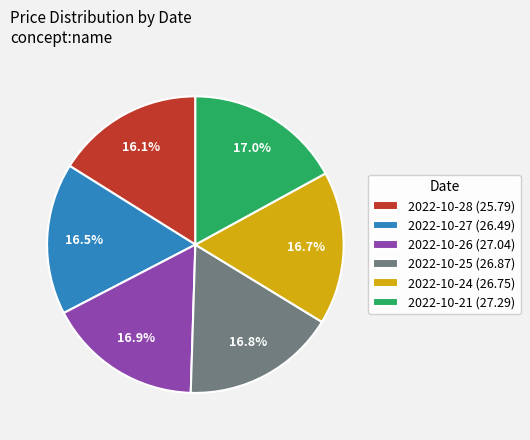

To the nearest percent, what is the average slice percentage?

17%